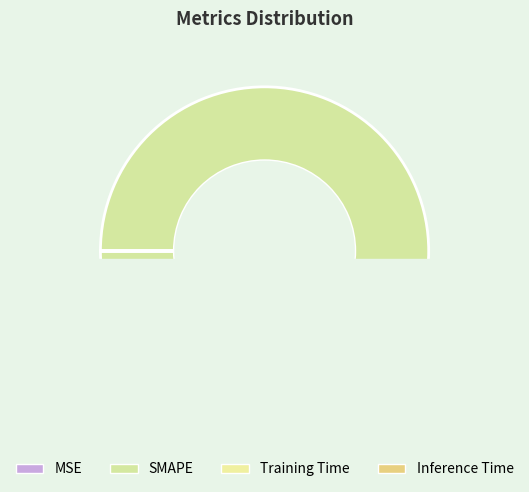

True or false: Training Time accounts for 0% of the total.

True